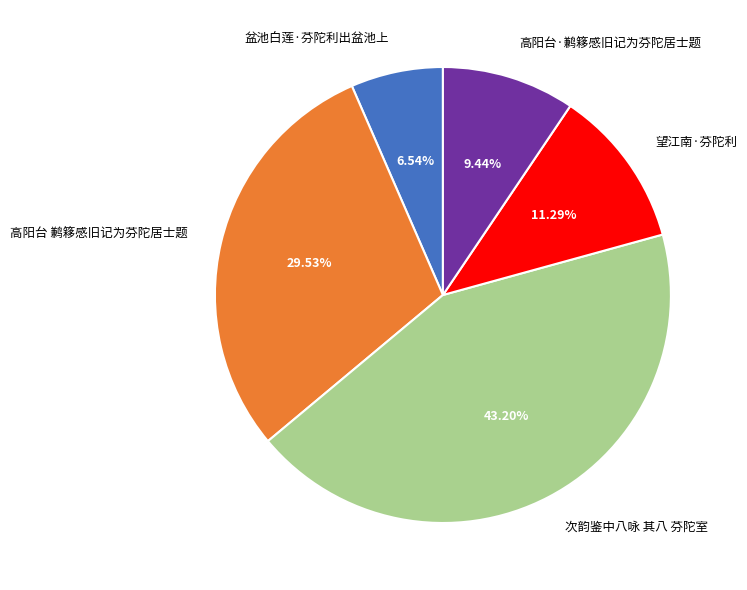

What percentage is the 盆池白莲·芬陀利出盆池上 slice, to the nearest percent?

7%